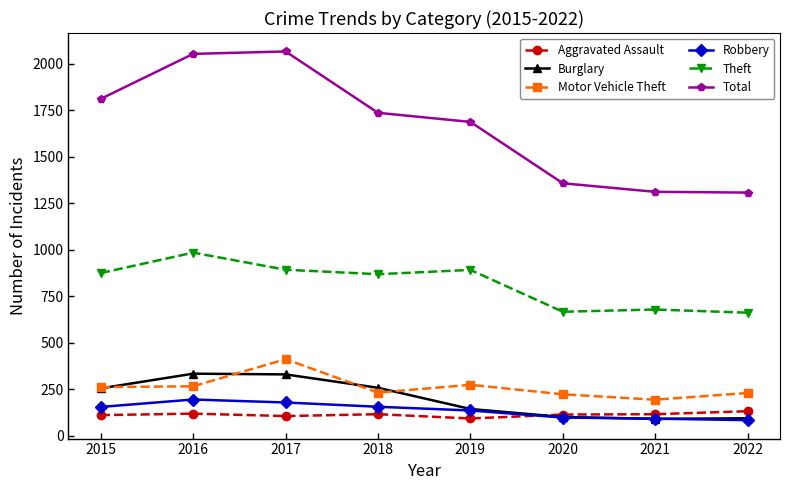

Does the chart have visible grid lines?

No